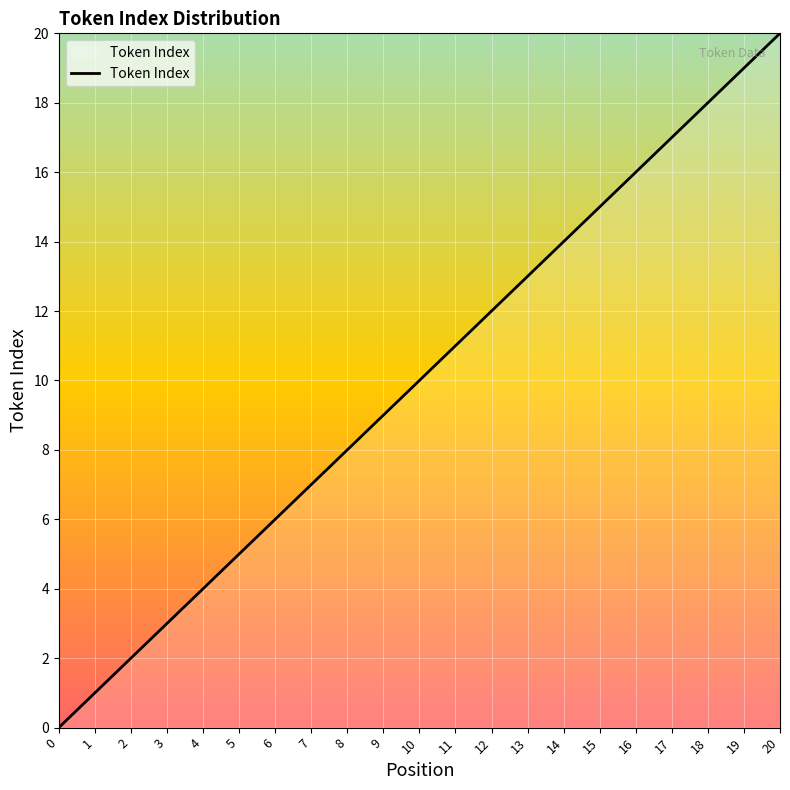

What is the change in value from 2 to 19?

+17